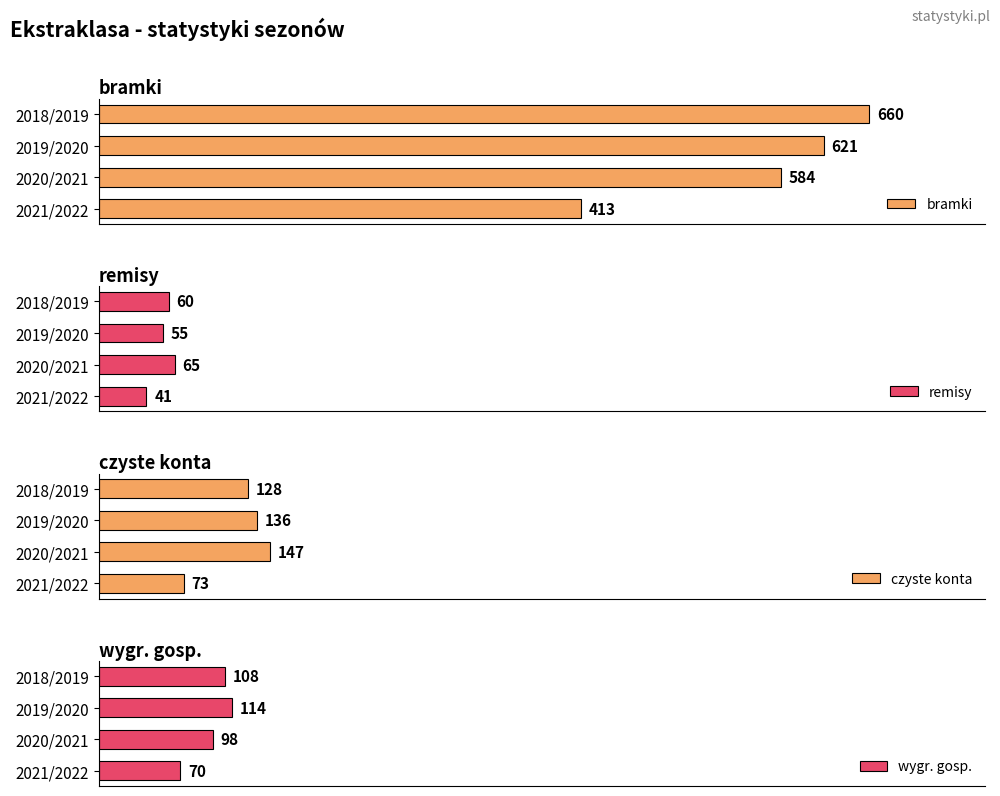

Where is bramki nearest to the value 536?

2020/2021